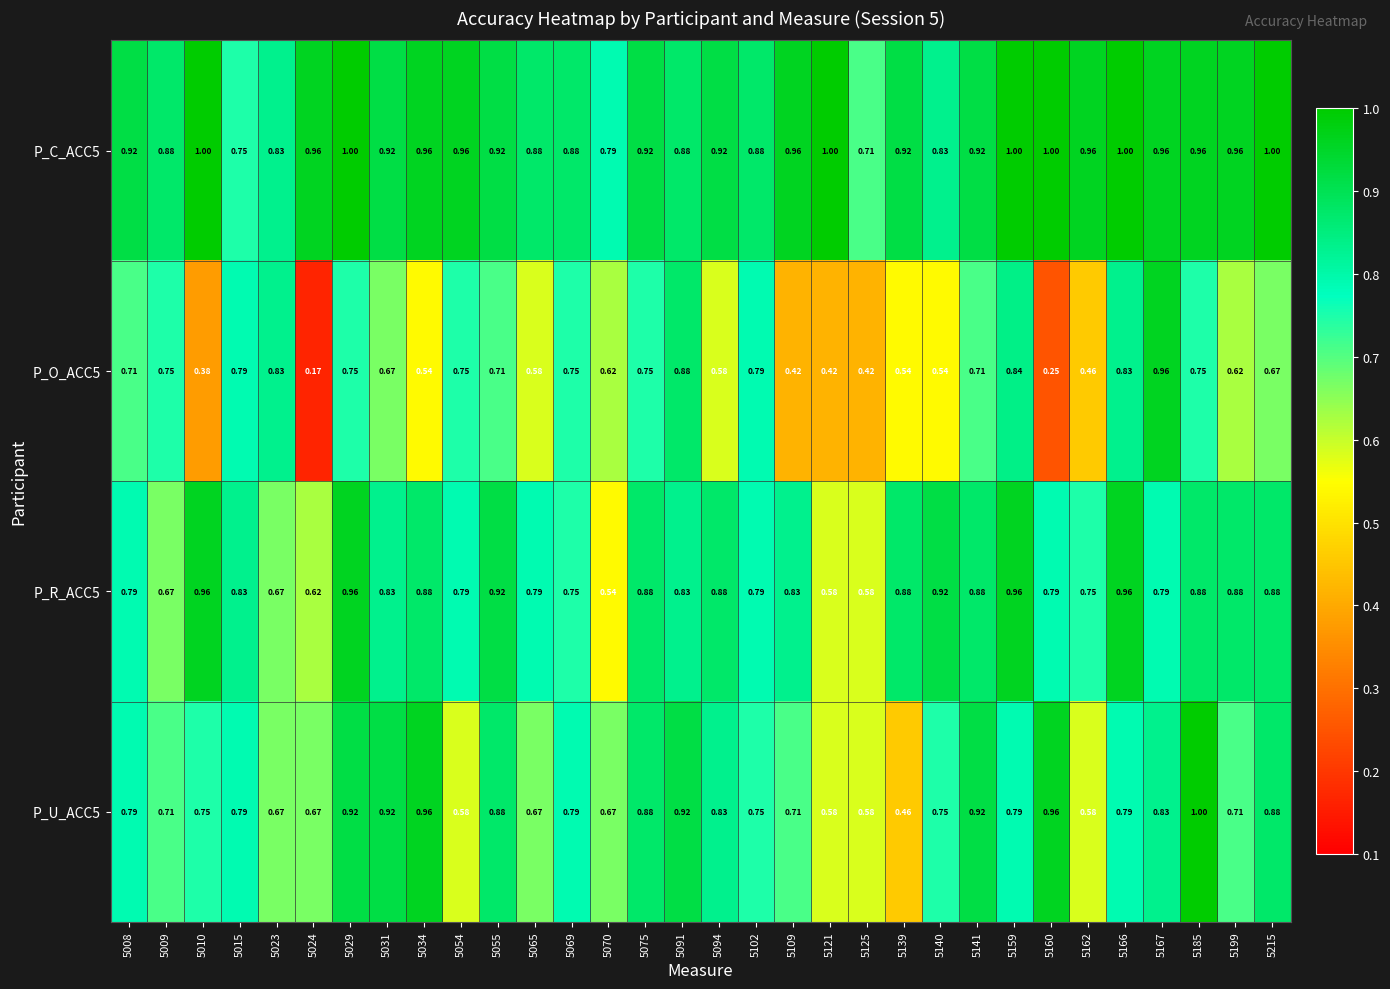

Is the value of P_O_ACC5 at 5023 greater than the value of P_U_ACC5 at 5121?

Yes